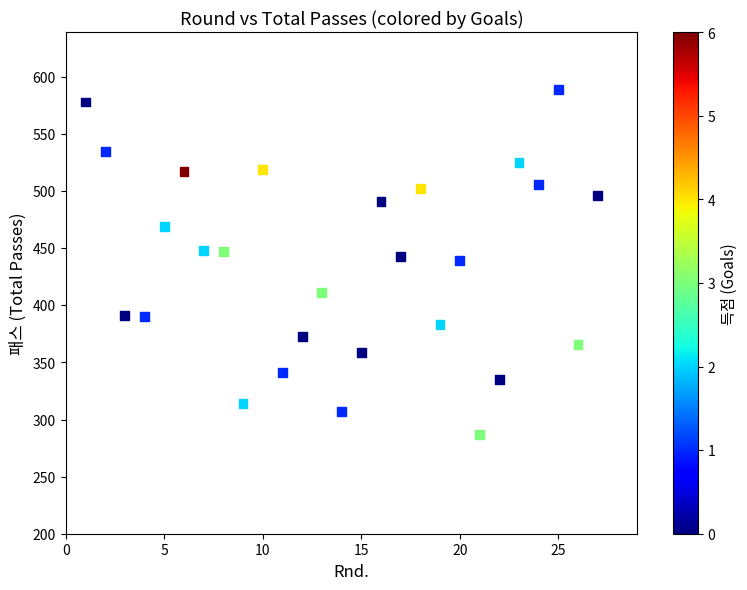

What is the range of Y values (max minus min)?

302